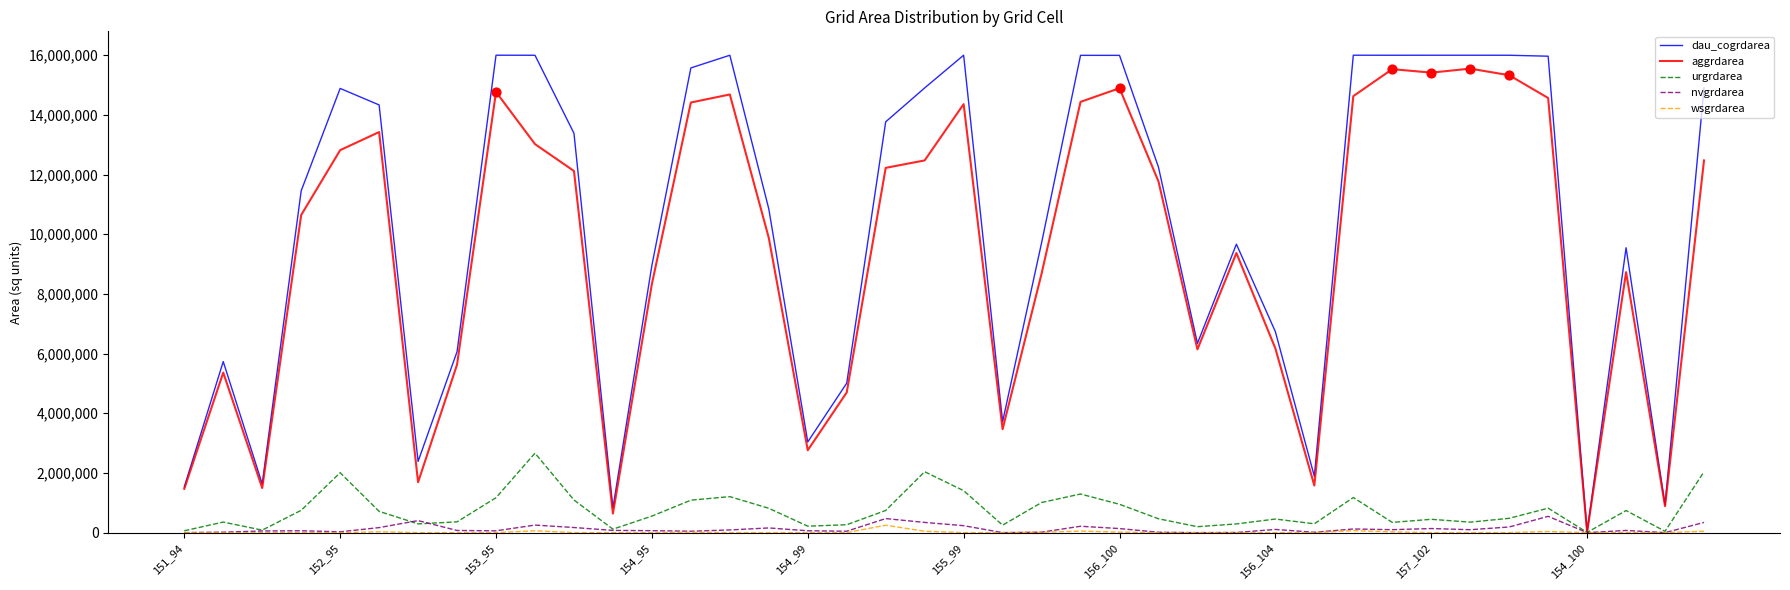

Which series has the widest spread of values?

dau_cogrdarea